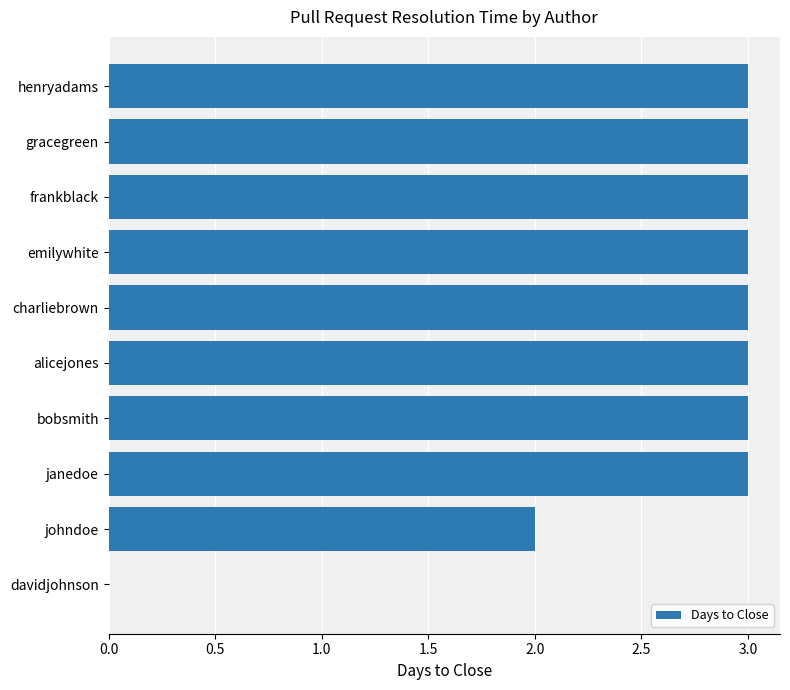

What is the sum of all values?

26